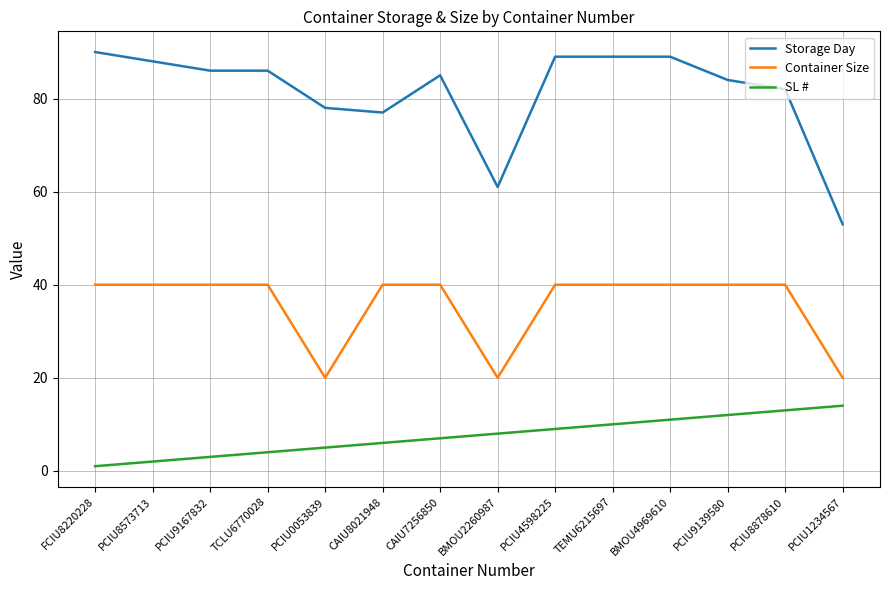

Does the chart have visible grid lines?

Yes